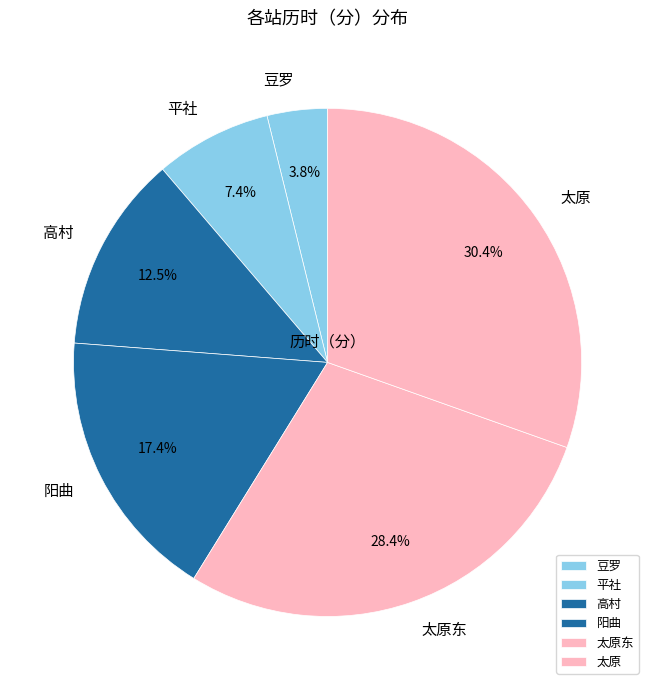

Is the sum of 平社 and 阳曲 greater than half?

No